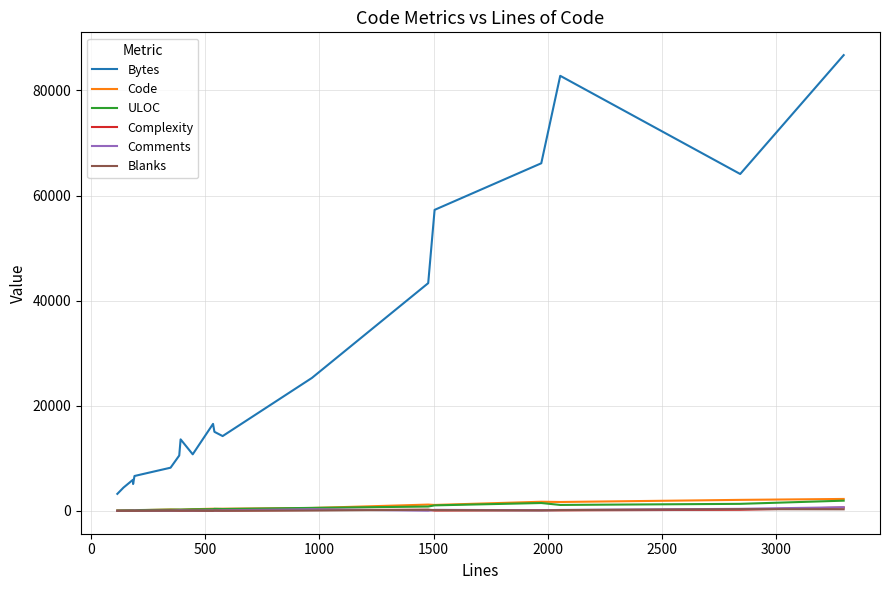

What is the maximum value shown in the chart?

86719